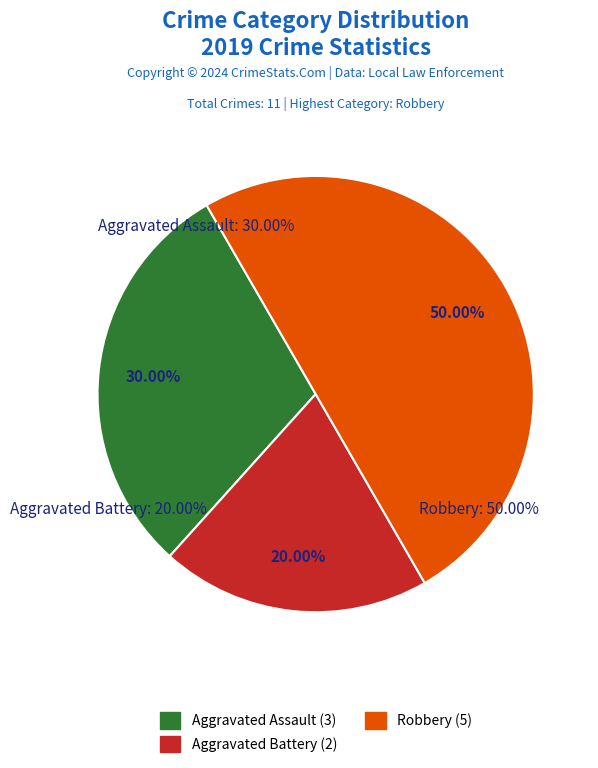

To the nearest percent, what percentage of the pie is Robbery?

50%